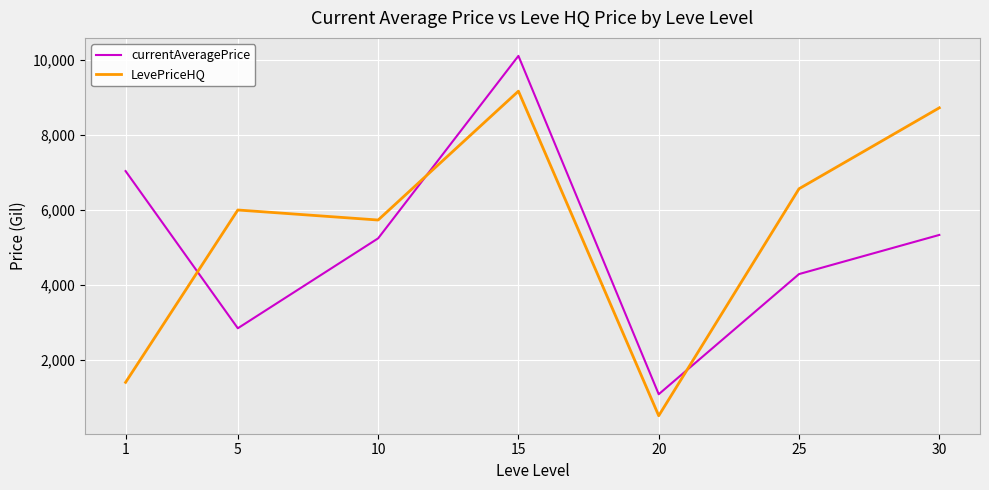

What is the spread (max minus min) of values at 10?

489.3